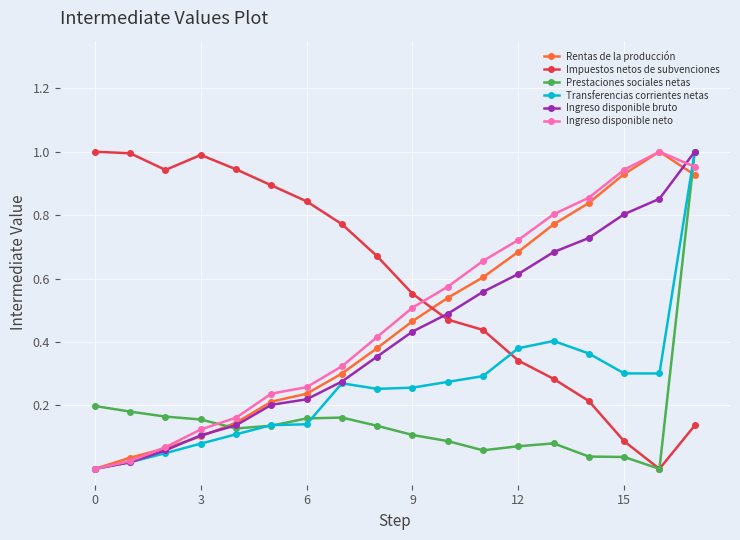

Which series has the largest total across all categories?

Impuestos netos de subvenciones